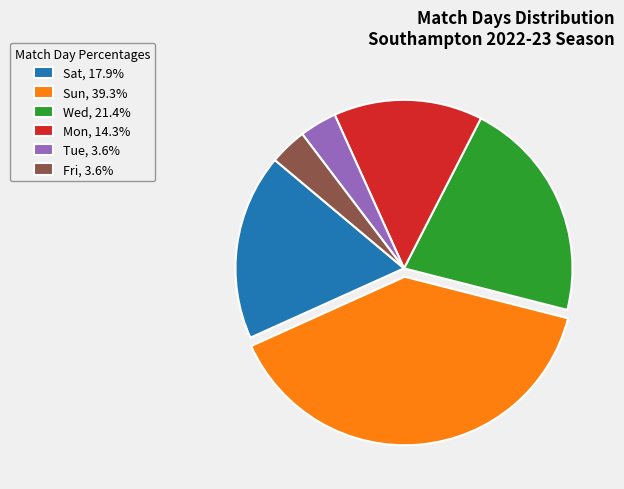

Combined, do Sun, 39.3% and Fri, 3.6% account for over 50%?

No